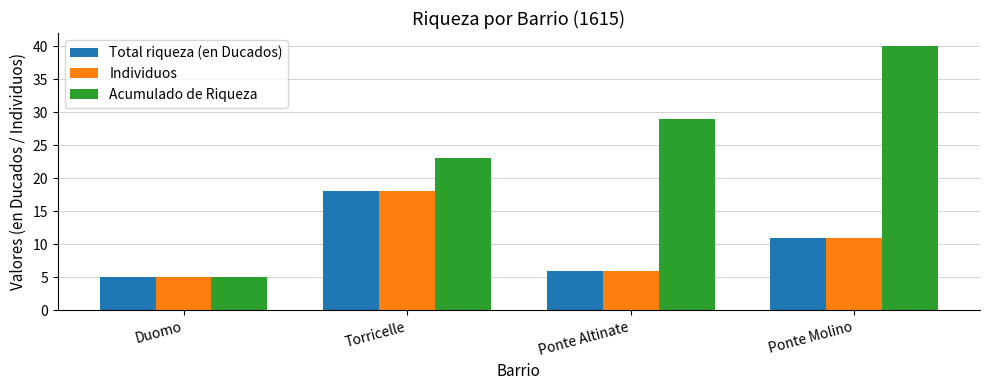

At which label does Acumulado de Riqueza reach its minimum?

Duomo